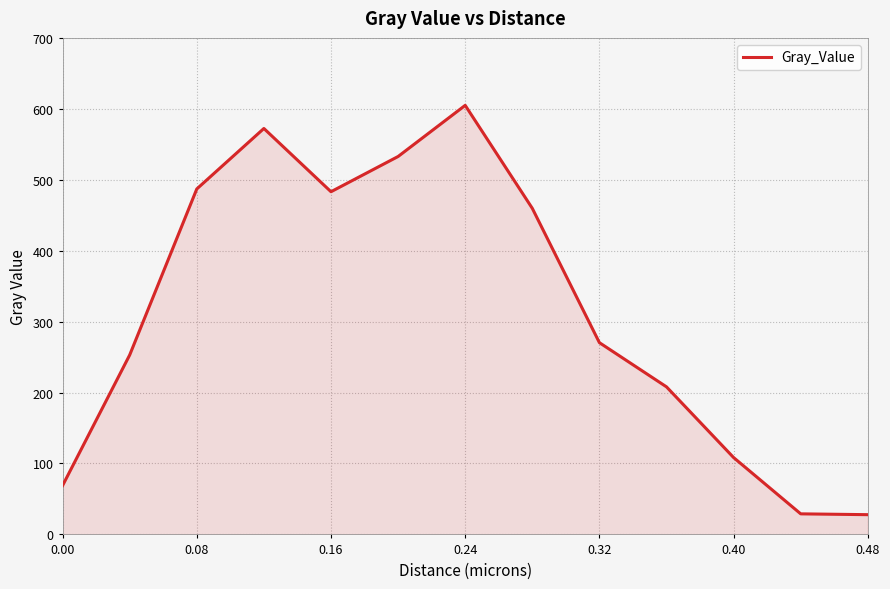

How many lines are shown in the chart?

1